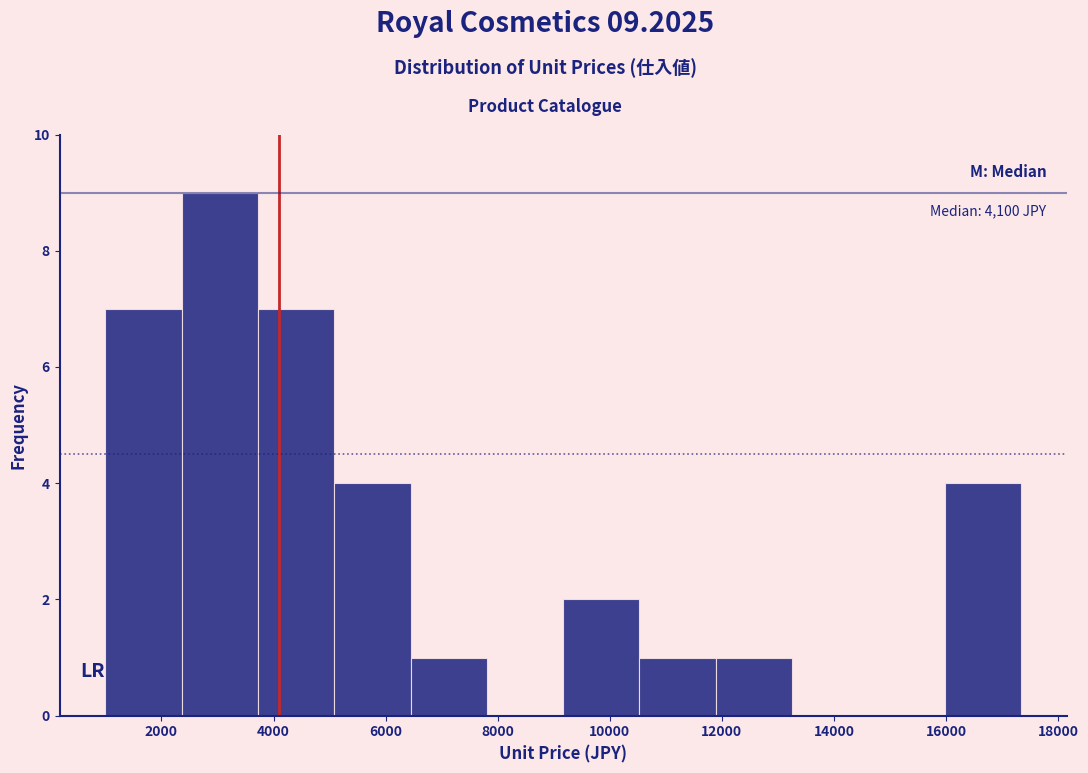

Which range on the x-axis has the tallest bar?

2400 to 3800